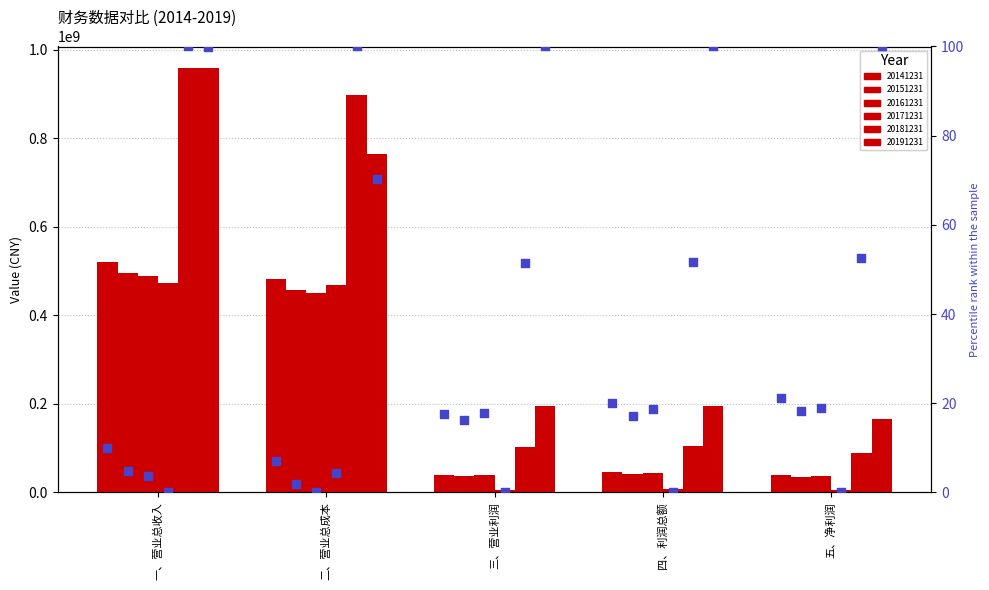

Which series has the largest total across all categories?

20191231_pct